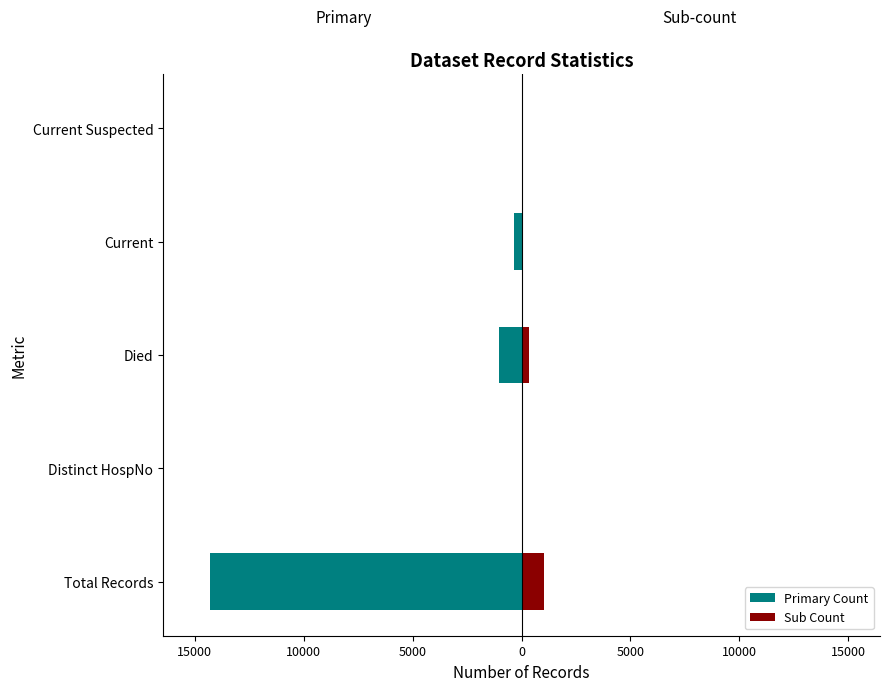

Are the bars horizontal?

Yes